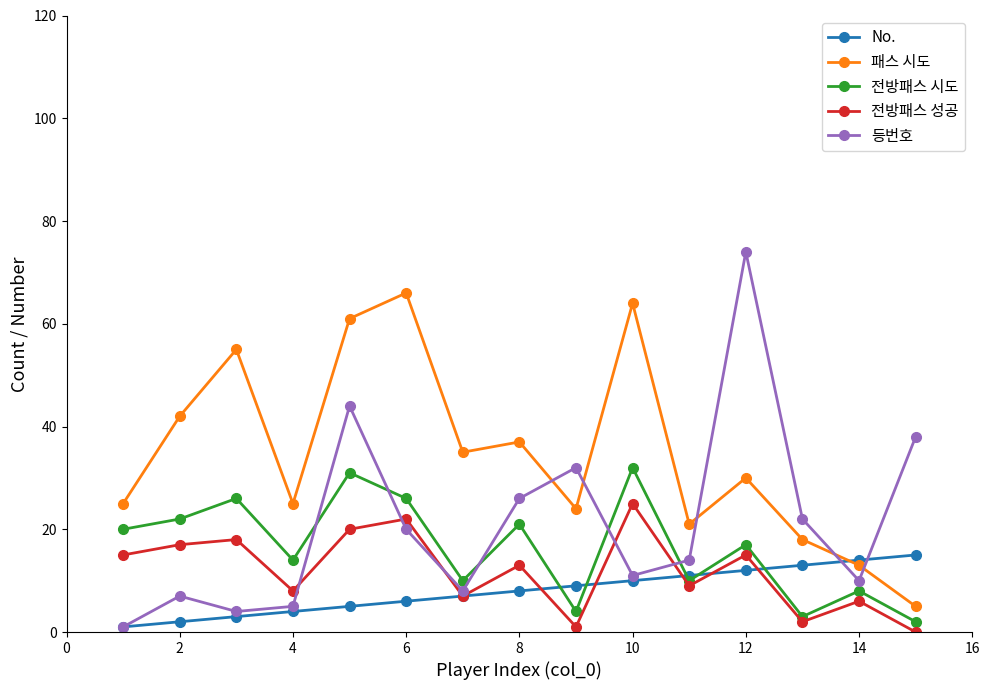

Reading right to left, transcribe all the data shown in this chart.

No.: 15	14	13	12	11	10	9	8	7	6	5	4	3	2	1
패스 시도: 5	13	18	30	21	64	24	37	35	66	61	25	55	42	25
전방패스 시도: 2	8	3	17	10	32	4	21	10	26	31	14	26	22	20
전방패스 성공: 0	6	2	15	9	25	1	13	7	22	20	8	18	17	15
등번호: 38	10	22	74	14	11	32	26	8	20	44	5	4	7	1